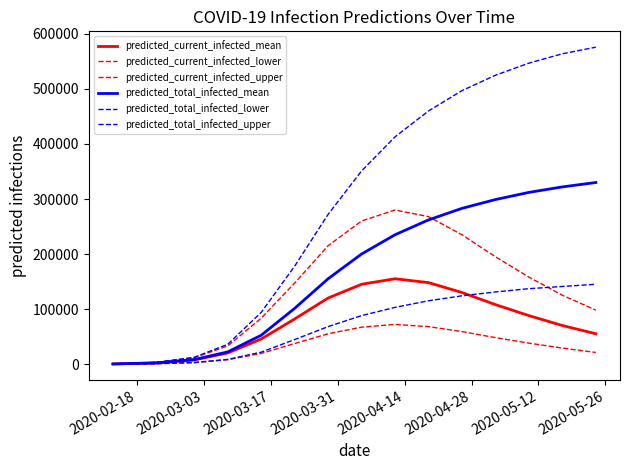

Does the chart have visible grid lines?

No